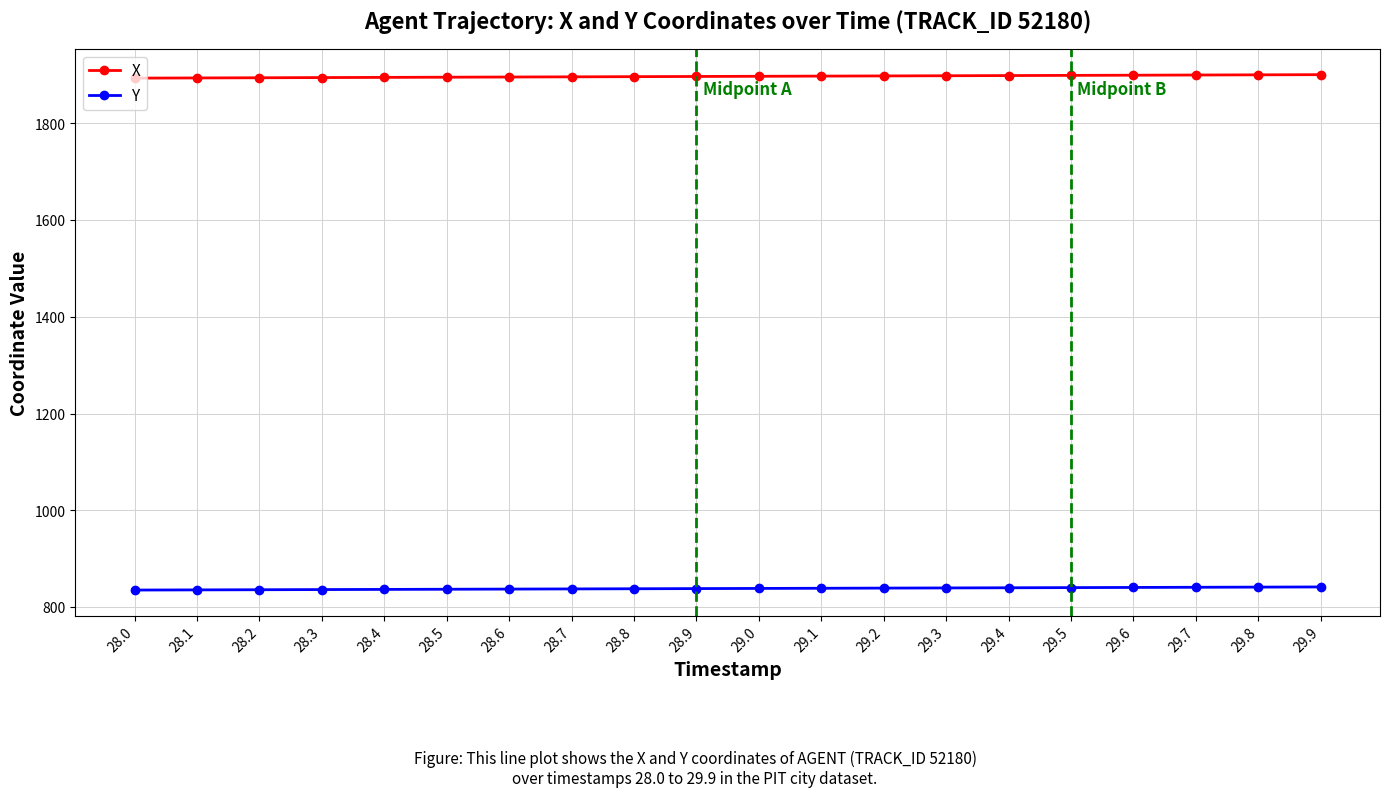

What is the sum of the Y values at 28.8 and 28.0?

1672.5